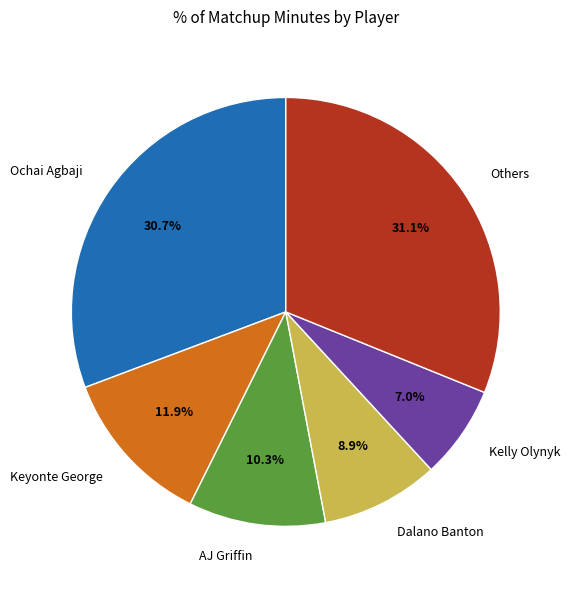

How many slices are in this pie chart?

6